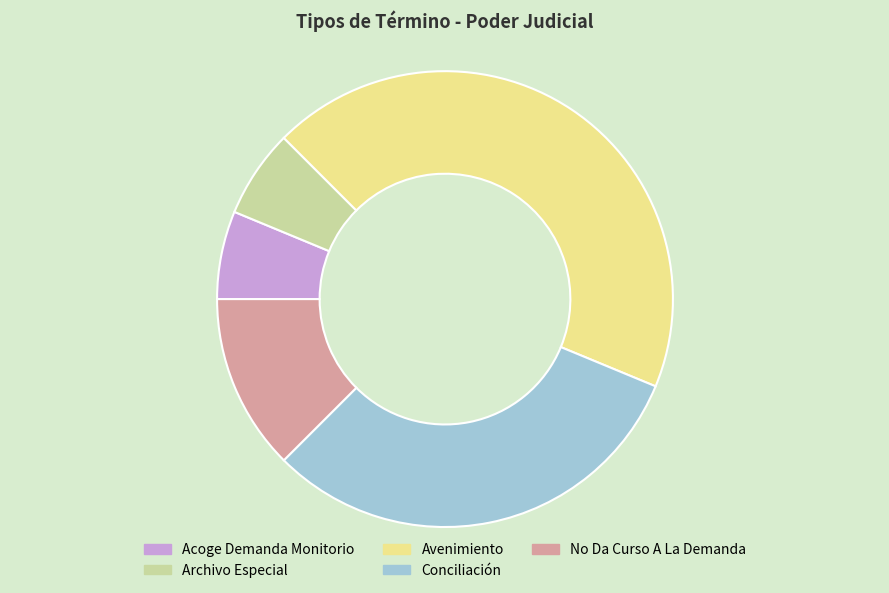

Is it true that No Da Curso A La Demanda is 1% of the pie?

False